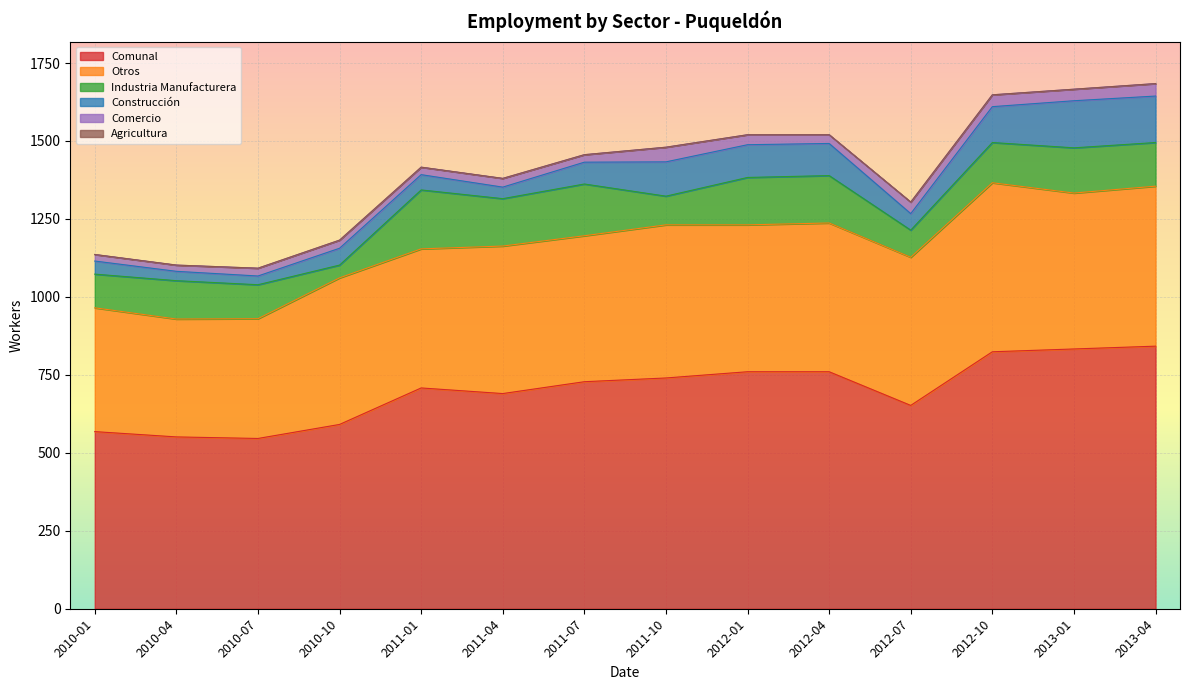

What is the label of the 14th point from the left?

2013-04